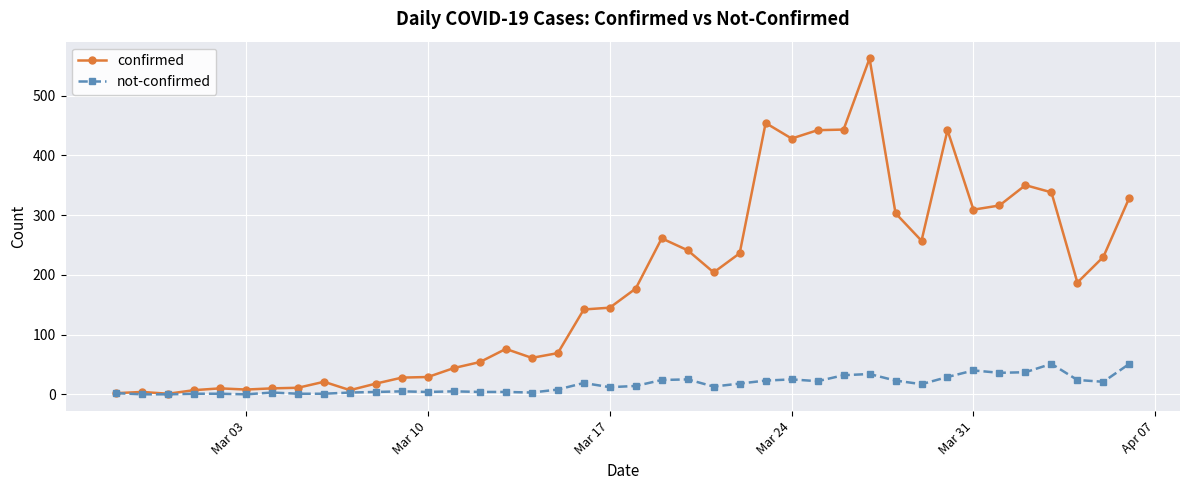

List the series in order of their peak value, lowest first.

not-confirmed, confirmed